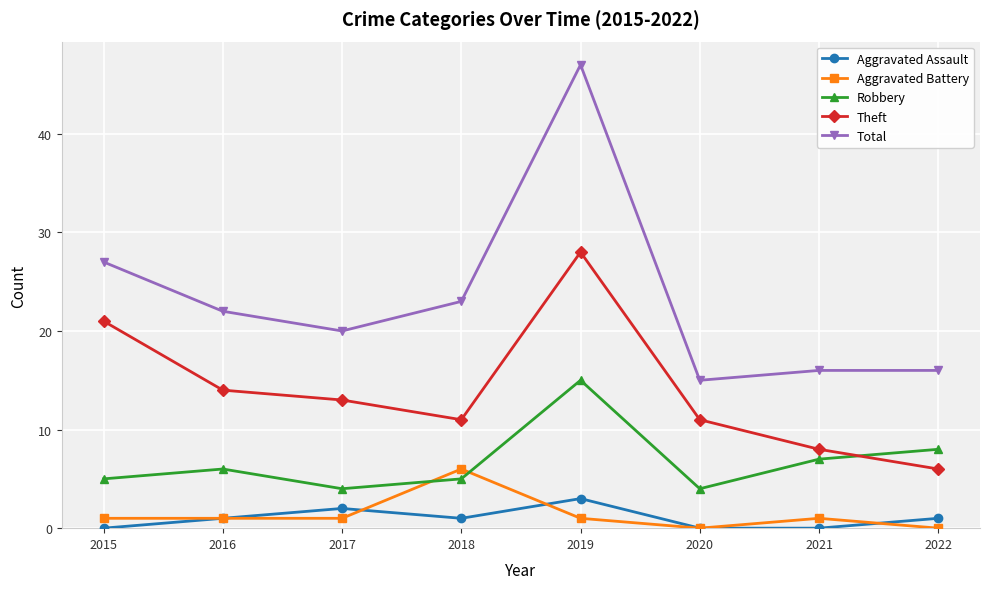

The value of Robbery at 2022 is 8. True or false?

True